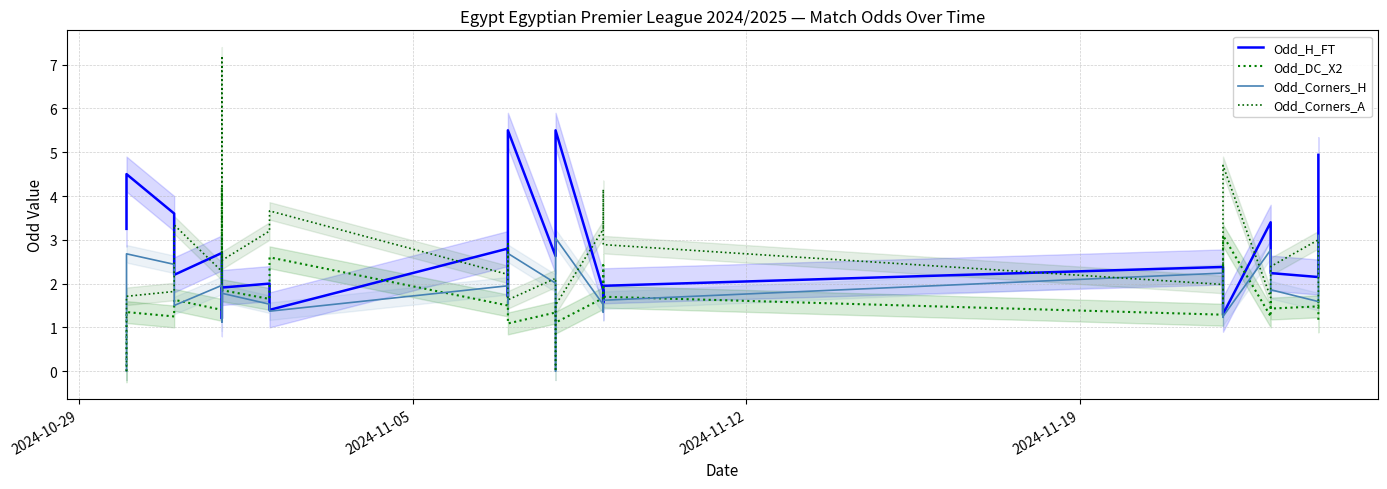

Rank the series at 2024-11-05 from highest to lowest value.

Odd_H_FT, Odd_Corners_H, Odd_Corners_A, Odd_DC_X2